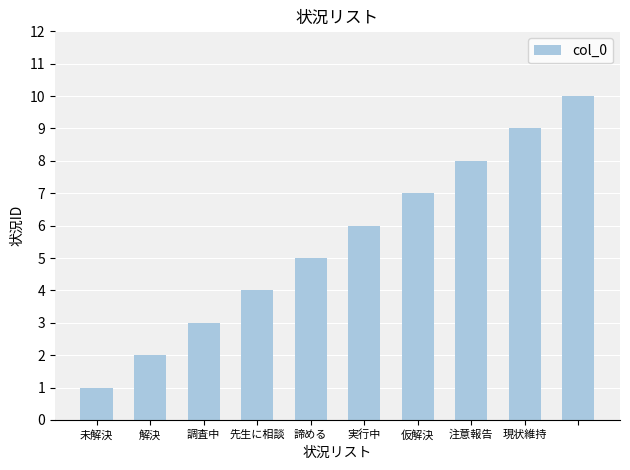

What is the maximum value shown in the chart?

10